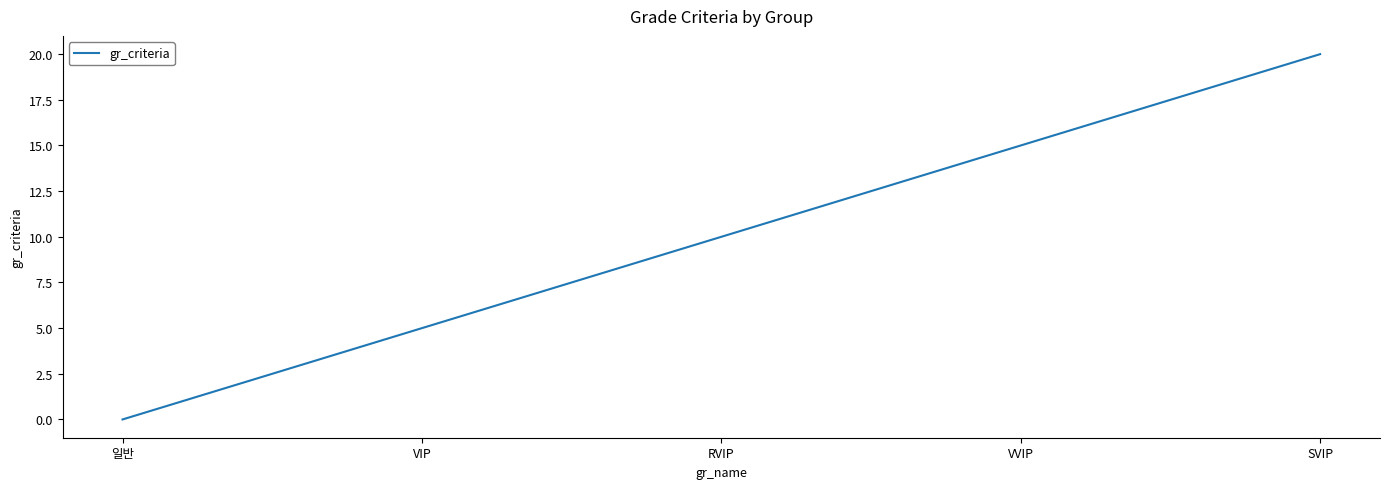

List the labels in order of value, largest first.

SVIP, VVIP, RVIP, VIP, 일반